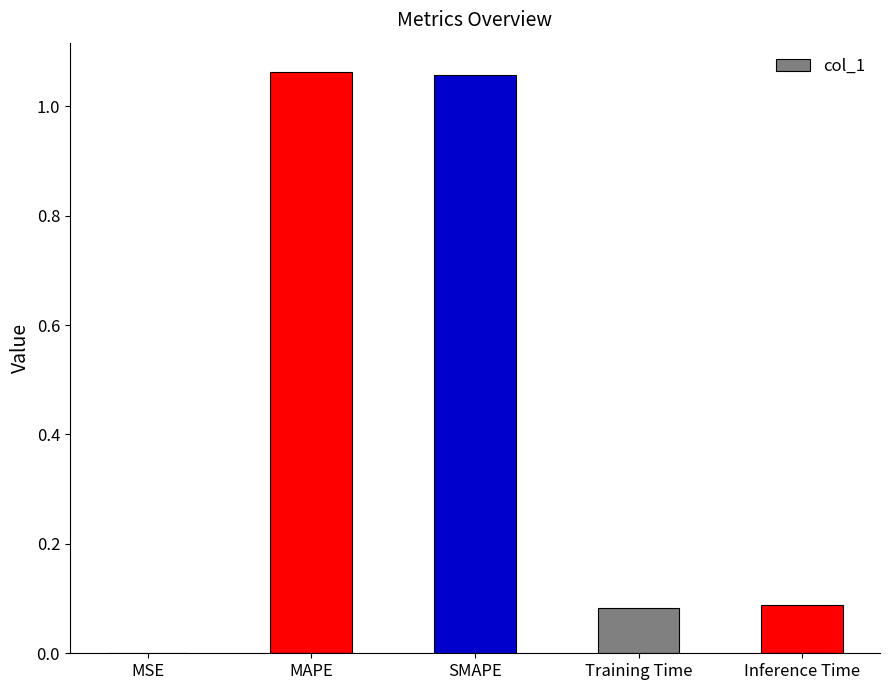

What is the change in value from SMAPE to Inference Time?

-1.0